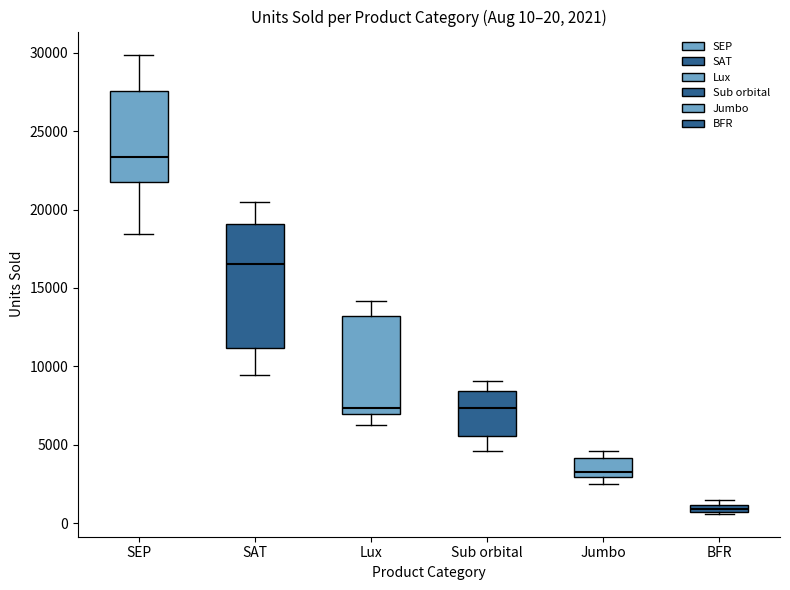

Which box's median line is the lowest?

BFR